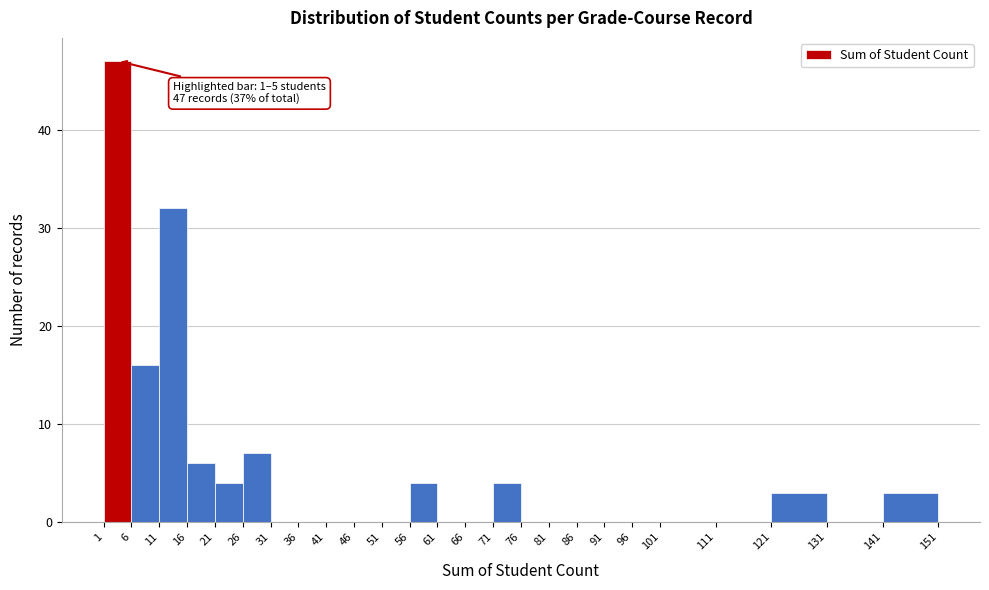

Over which range of the x-axis is the bar tallest?

1 to 6